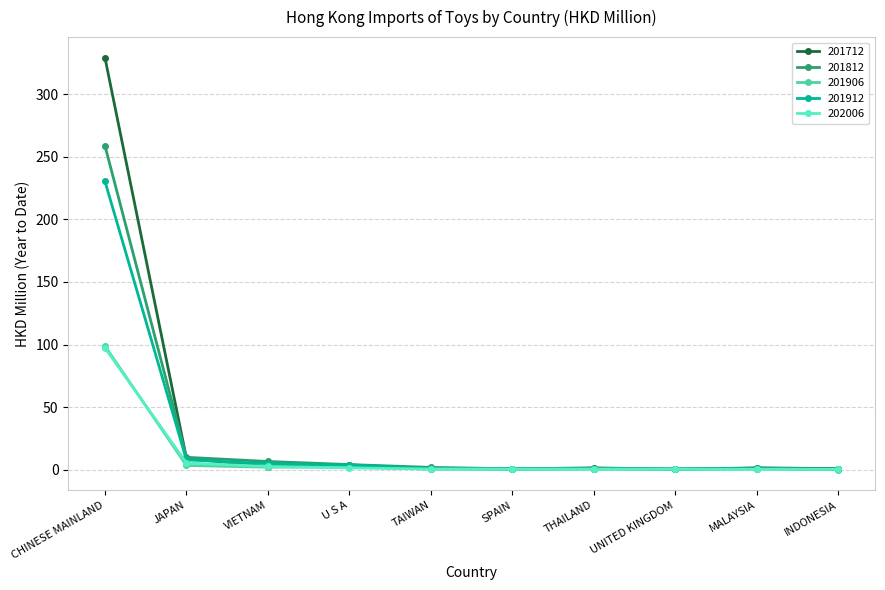

Which series has the widest spread of values?

201712